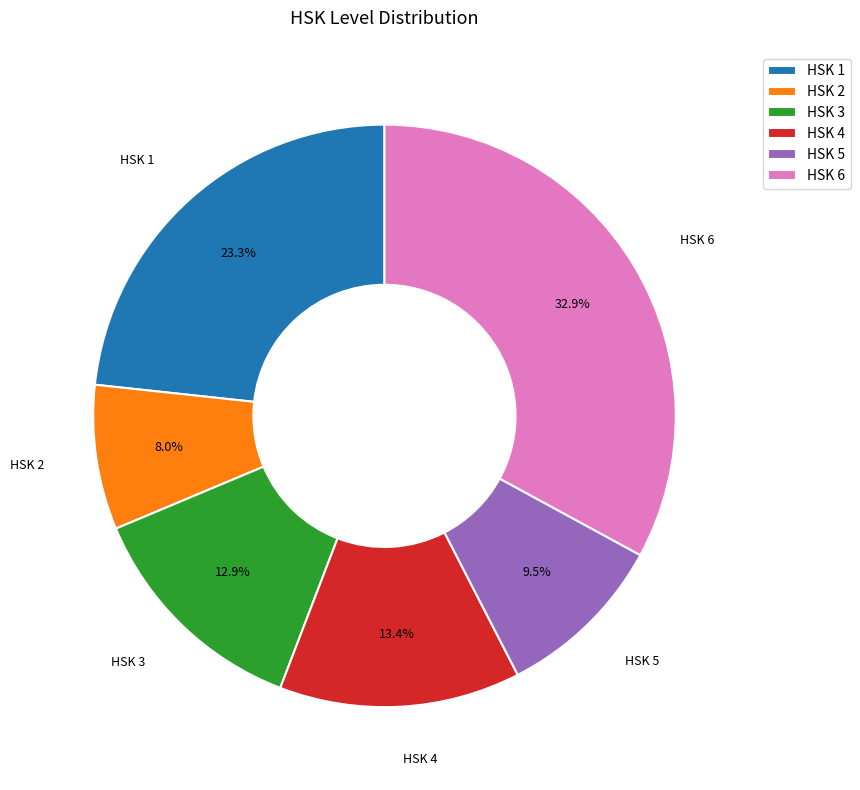

Rank the categories by value from lowest to highest.

HSK 2, HSK 5, HSK 3, HSK 4, HSK 1, HSK 6